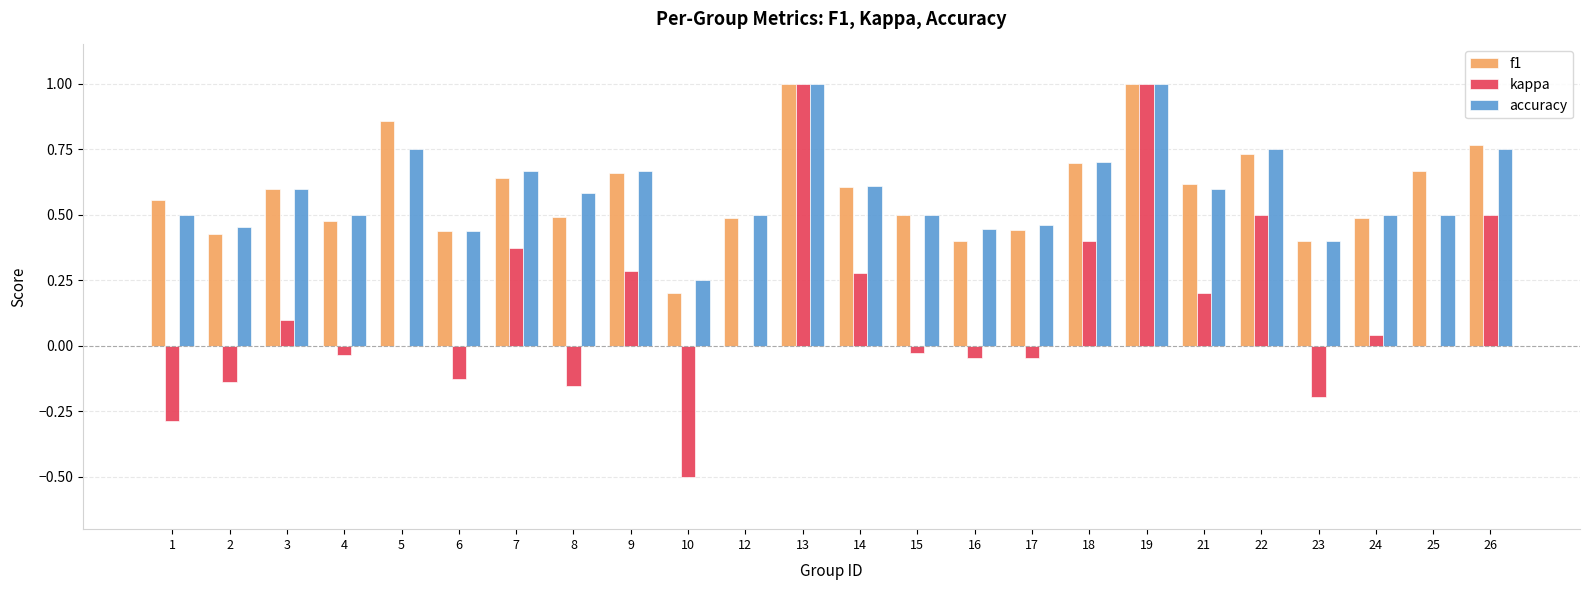

How many data points does each series have?

24